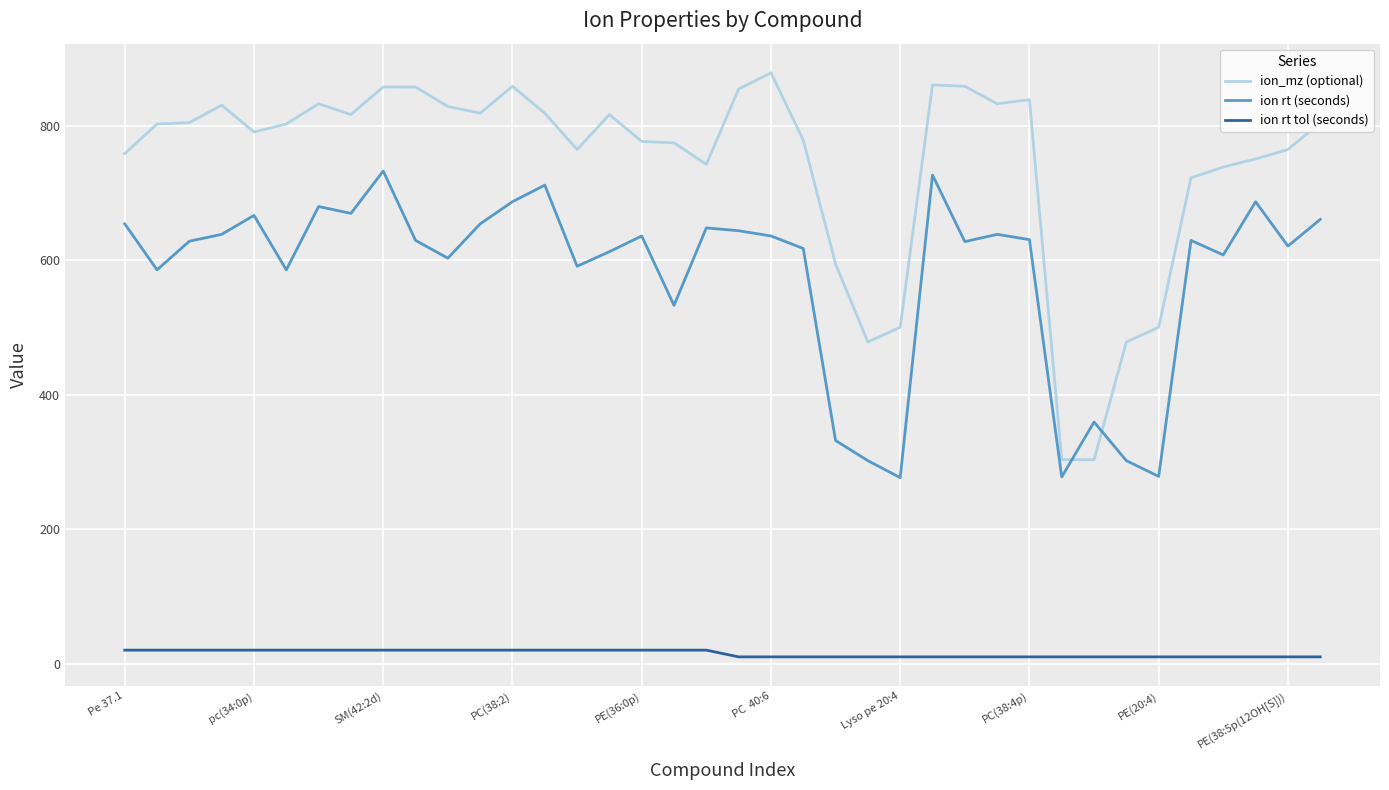

What are all the series names shown in the legend?

ion_mz (optional), ion rt (seconds), ion rt tol (seconds)